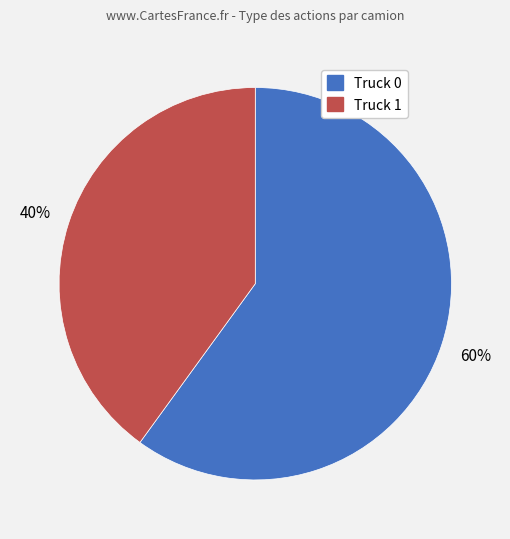

What is the ratio of the value at Truck 0 to the value at Truck 1?

1.5